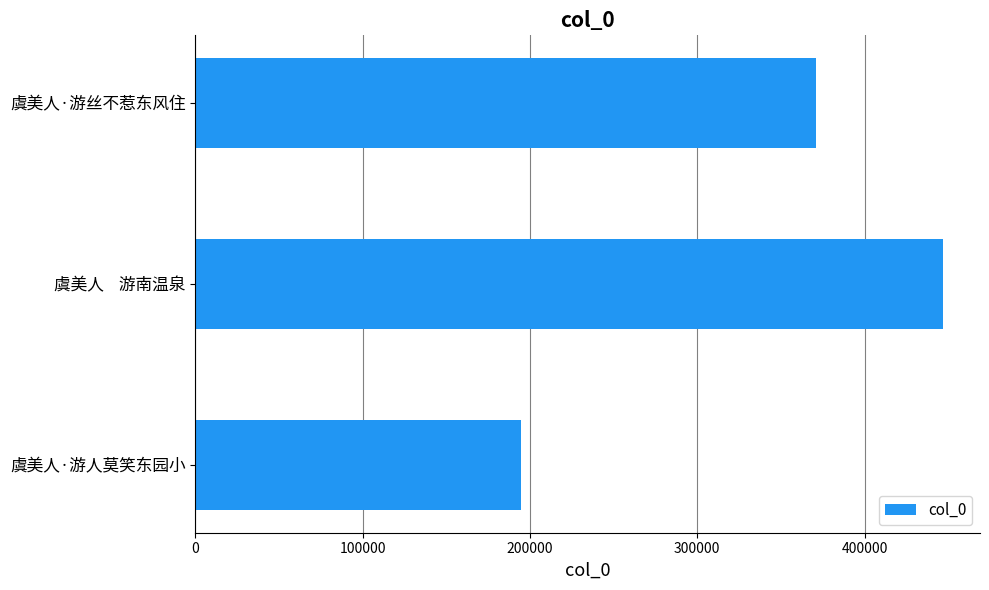

List the labels in order of value, smallest first.

虞美人·游人莫笑东园小, 虞美人·游丝不惹东风住, 虞美人    游南温泉